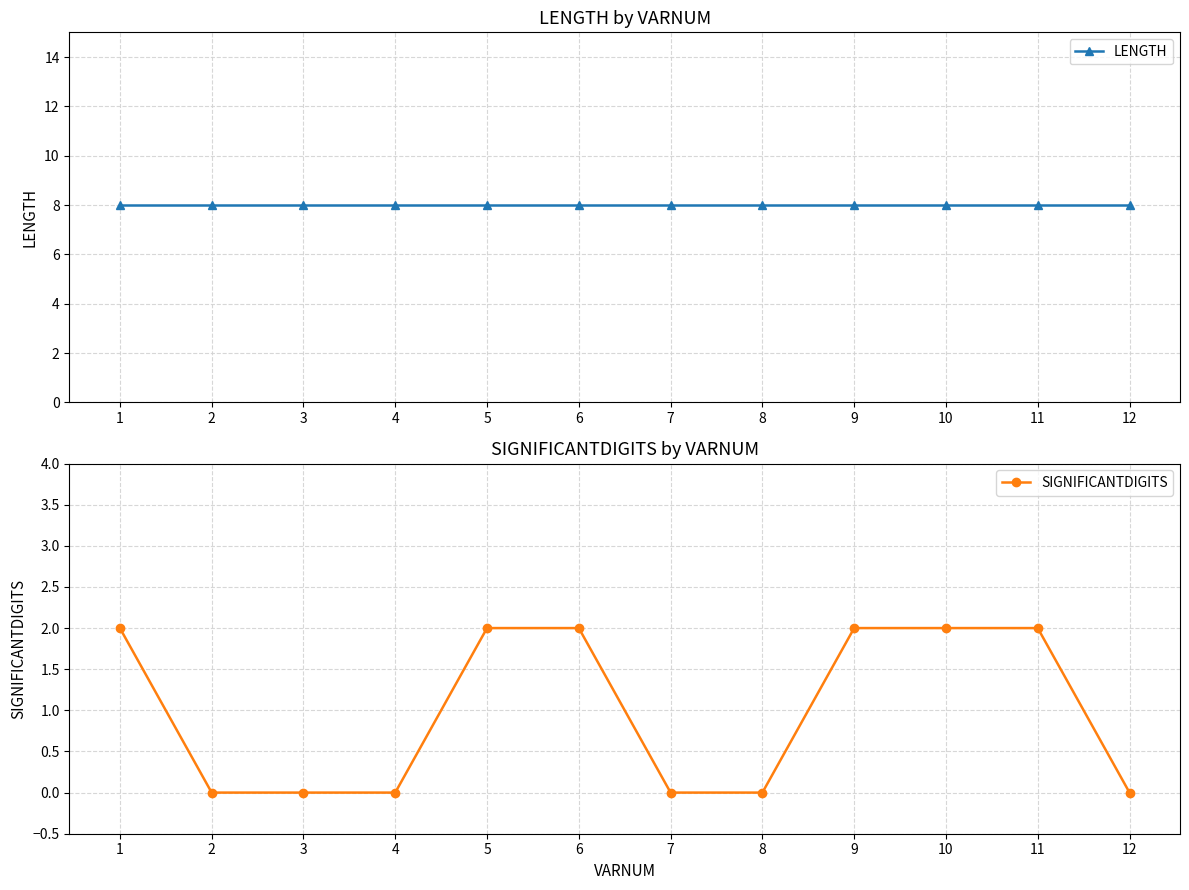

Is it true that SIGNIFICANTDIGITS equals 3 at 11?

False